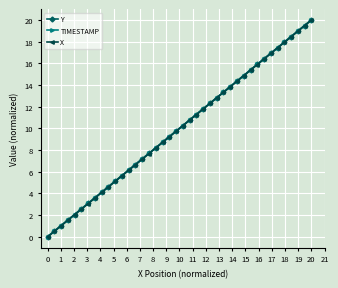

True or false: TIMESTAMP and X cross at least once.

False